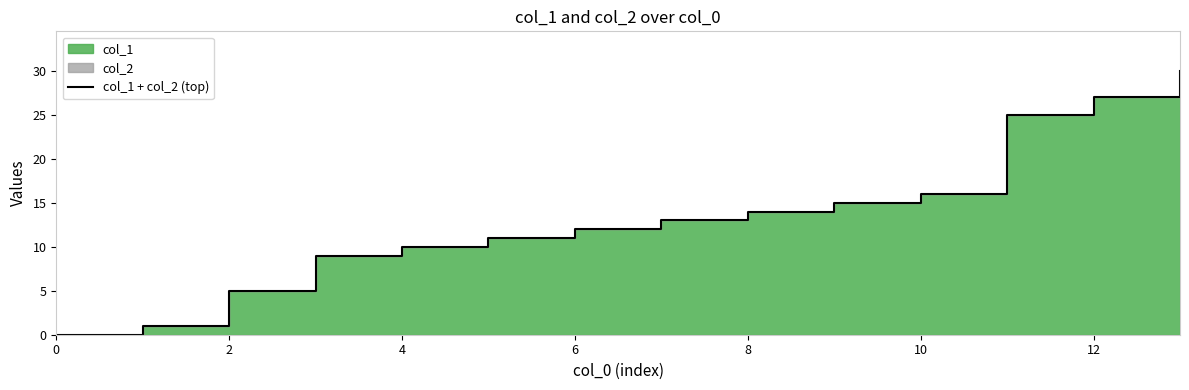

Where is the data nearest to the value 15?

9